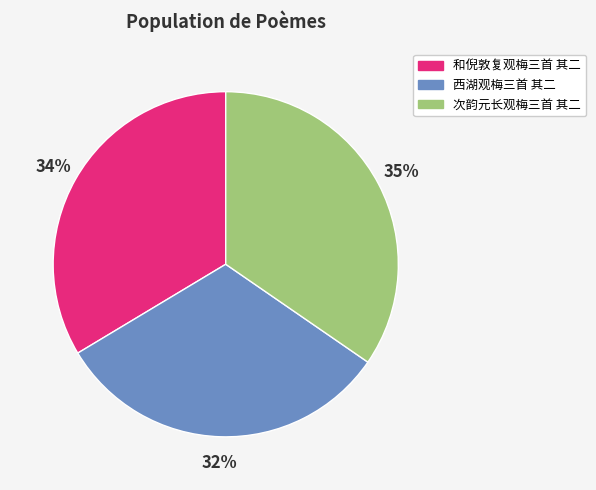

To the nearest percent, what is the combined percentage of 次韵元长观梅三首 其二 and 和倪敦复观梅三首 其二?

68%